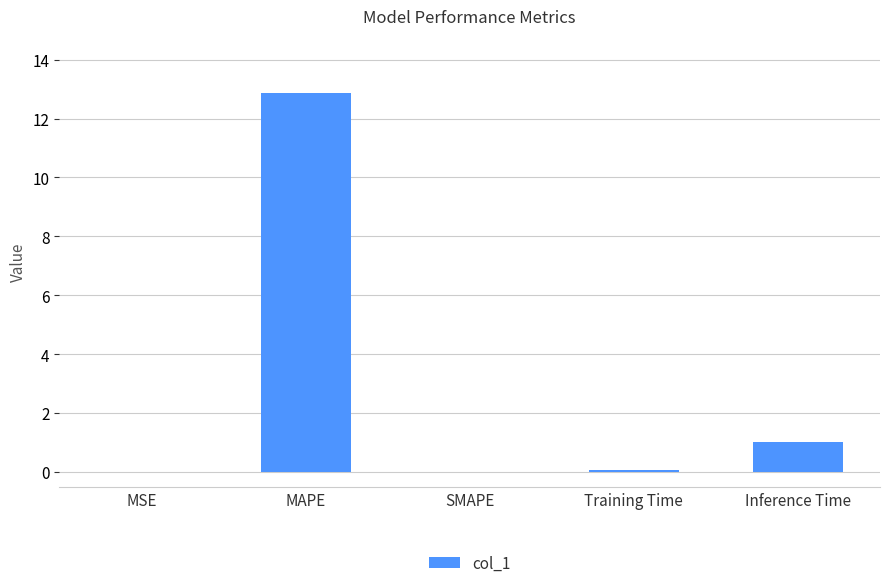

What is the sum of all values?

14.0